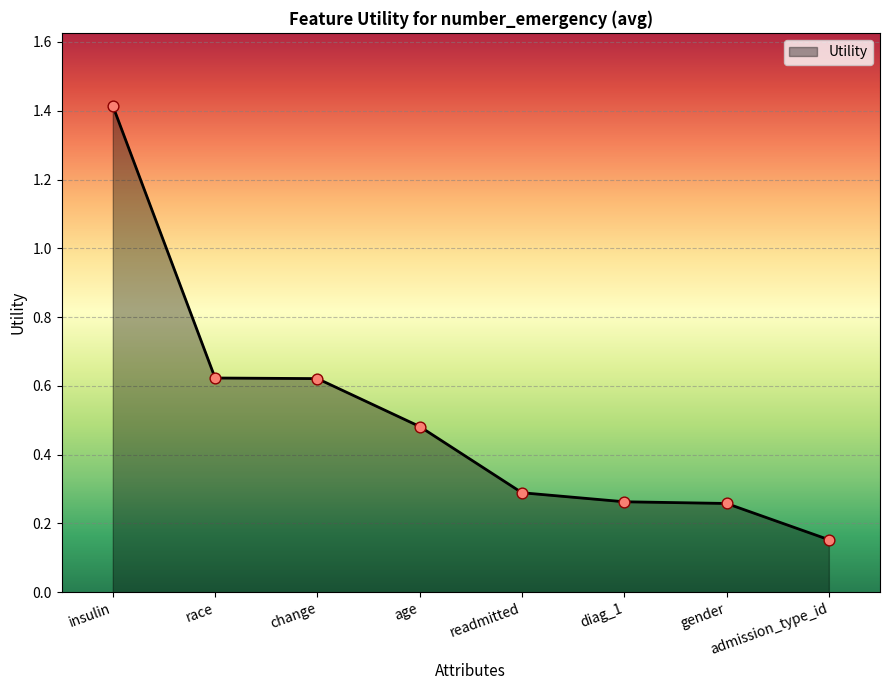

Which has a higher value, readmitted or age?

age